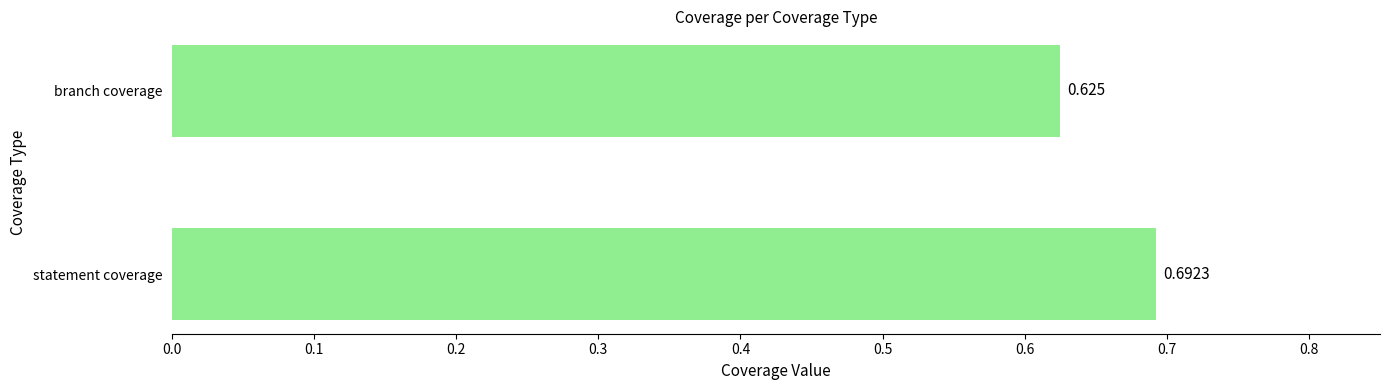

List the labels in order of value, smallest first.

branch coverage, statement coverage